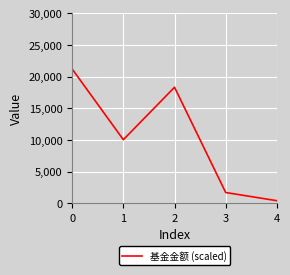

Which label corresponds to the smallest value in the chart?

4